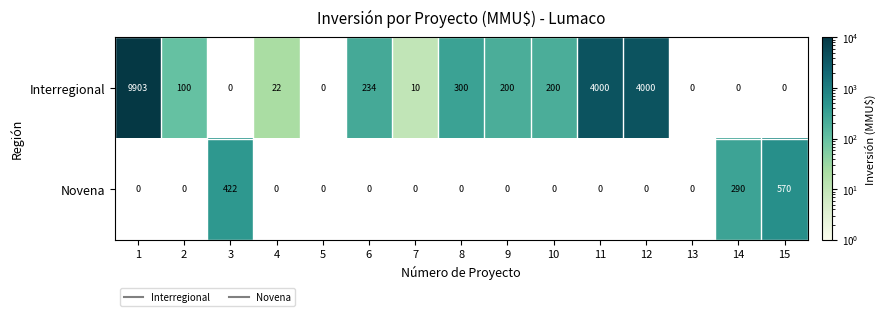

Which series has the largest total across all categories?

Interregional